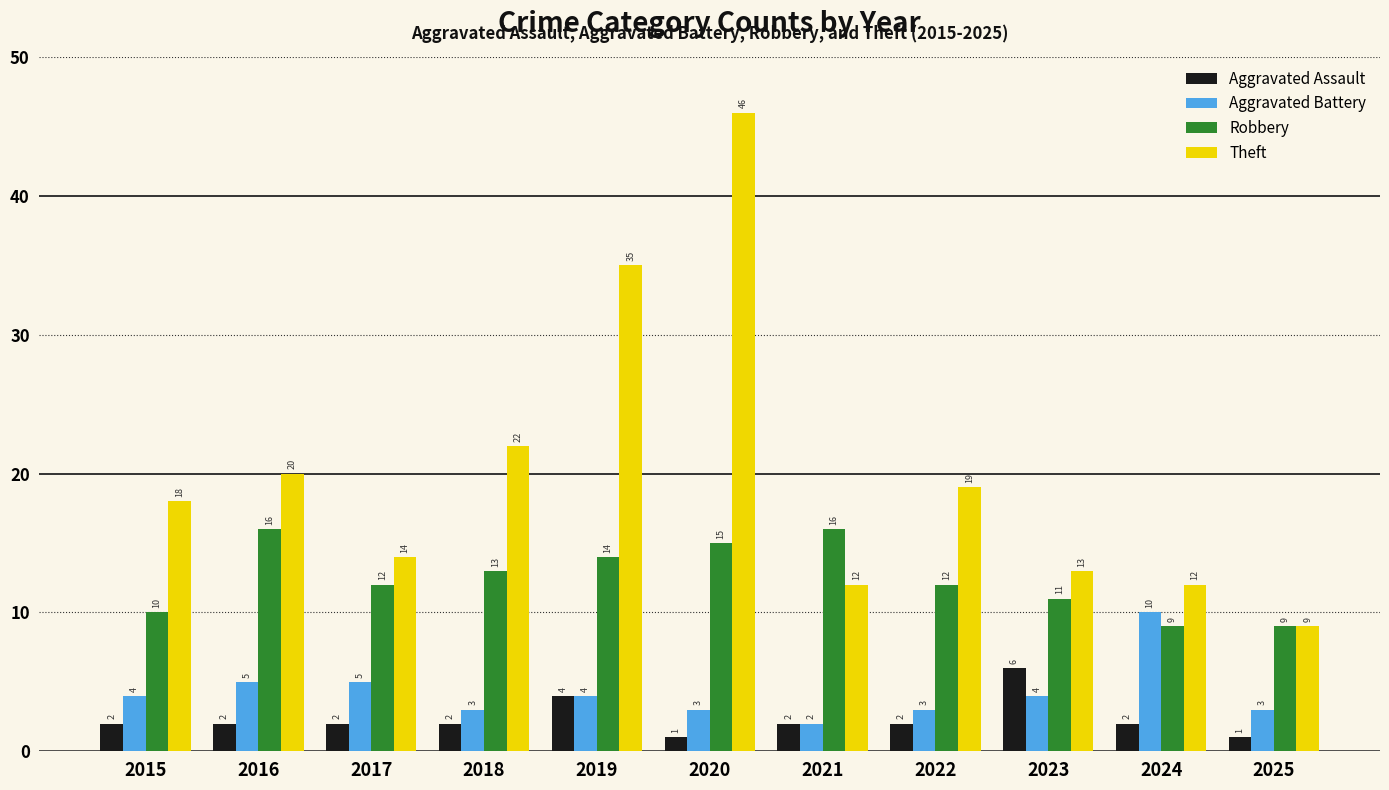

What is the approximate value of Theft at 2022?

19